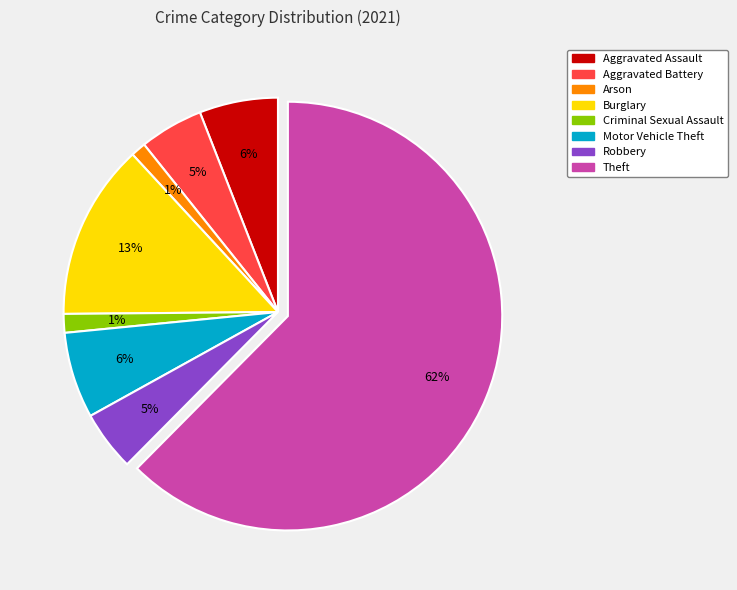

True or false: Motor Vehicle Theft accounts for 1% of the total.

False